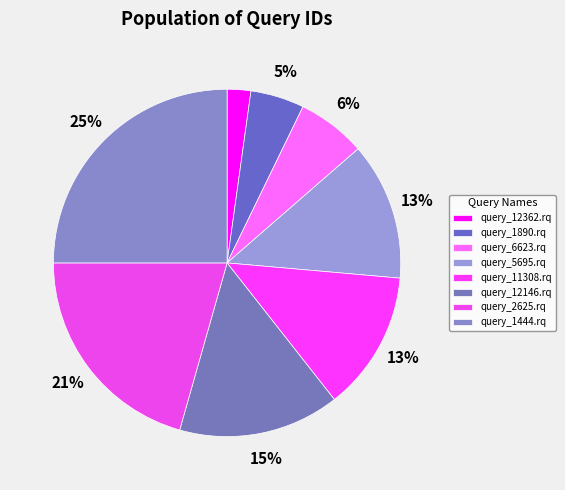

Which category has the smallest portion of the pie?

query_12362.rq